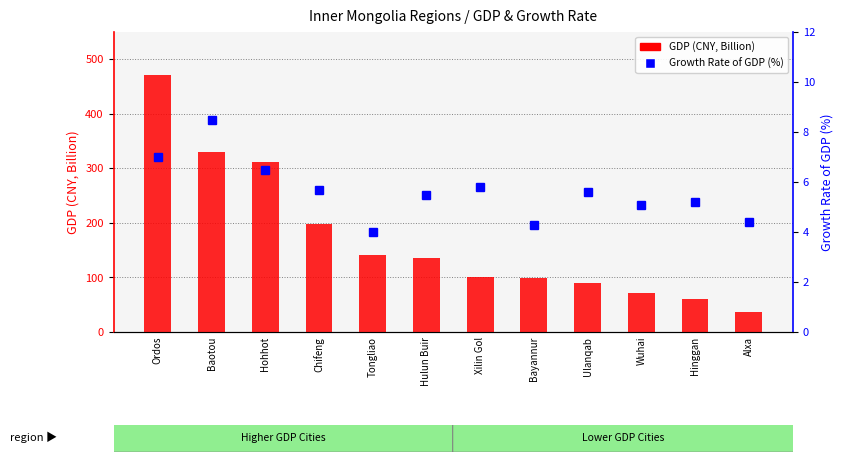

What is the label of the 5th bar from the left?

Tongliao